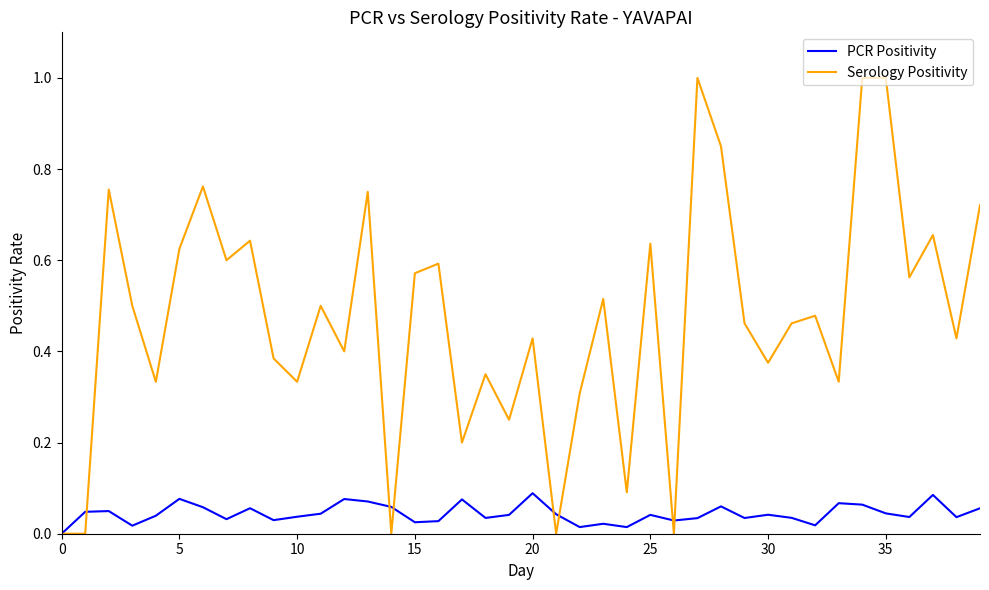

What is the greatest value displayed?

1.0